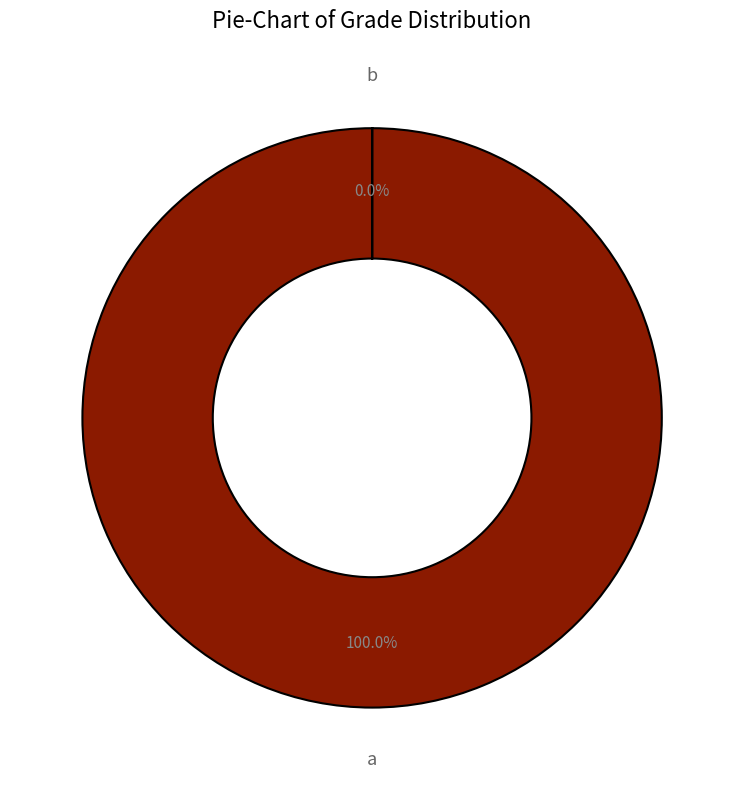

What is the change in value from a to b?

-280